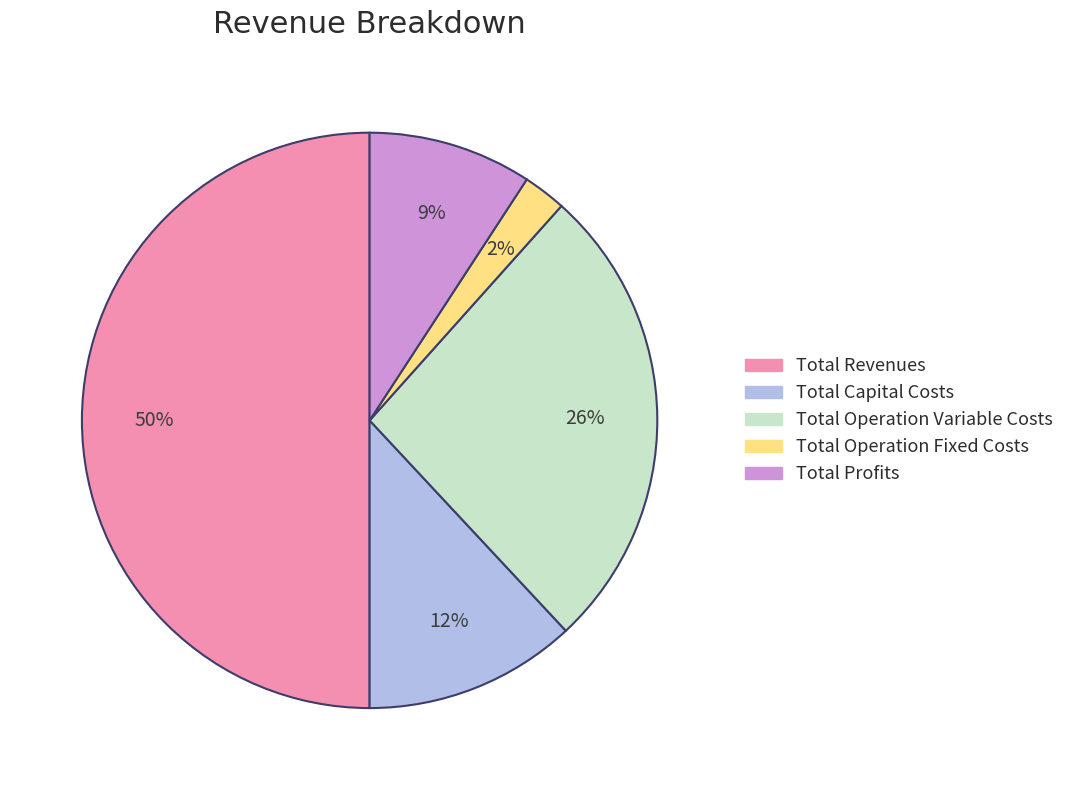

Do Total Profits and Total Operation Fixed Costs together represent more than half of the pie?

No